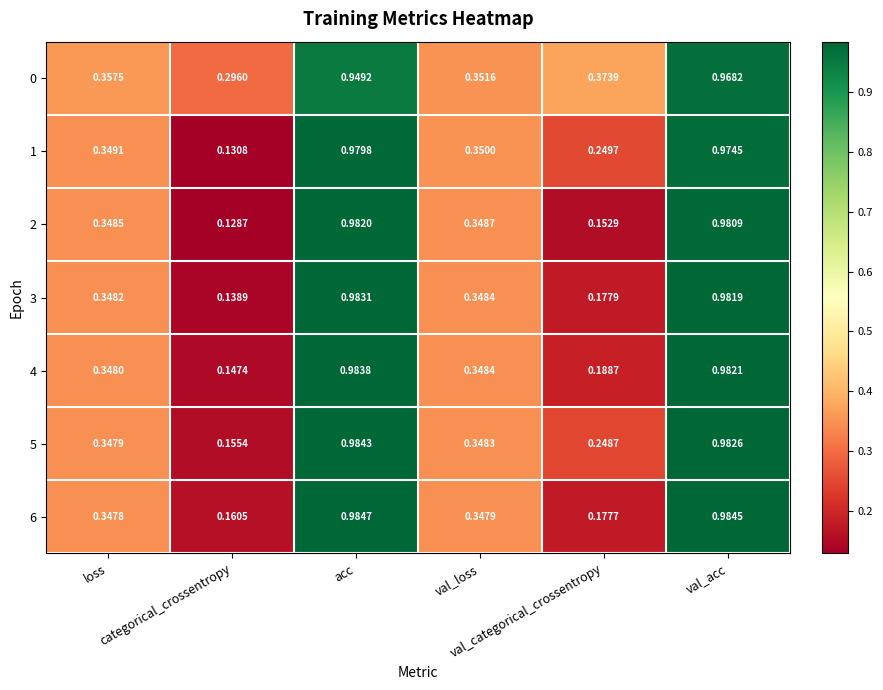

Reading right to left, extract all data points from this chart.

0: val_acc=1.0	val_categorical_crossentropy=0.4	val_loss=0.4	acc=0.9	categorical_crossentropy=0.3	loss=0.4
1: val_acc=1.0	val_categorical_crossentropy=0.2	val_loss=0.3	acc=1.0	categorical_crossentropy=0.1	loss=0.3
2: val_acc=1.0	val_categorical_crossentropy=0.2	val_loss=0.3	acc=1.0	categorical_crossentropy=0.1	loss=0.3
3: val_acc=1.0	val_categorical_crossentropy=0.2	val_loss=0.3	acc=1.0	categorical_crossentropy=0.1	loss=0.3
4: val_acc=1.0	val_categorical_crossentropy=0.2	val_loss=0.3	acc=1.0	categorical_crossentropy=0.1	loss=0.3
5: val_acc=1.0	val_categorical_crossentropy=0.2	val_loss=0.3	acc=1.0	categorical_crossentropy=0.2	loss=0.3
6: val_acc=1.0	val_categorical_crossentropy=0.2	val_loss=0.3	acc=1.0	categorical_crossentropy=0.2	loss=0.3